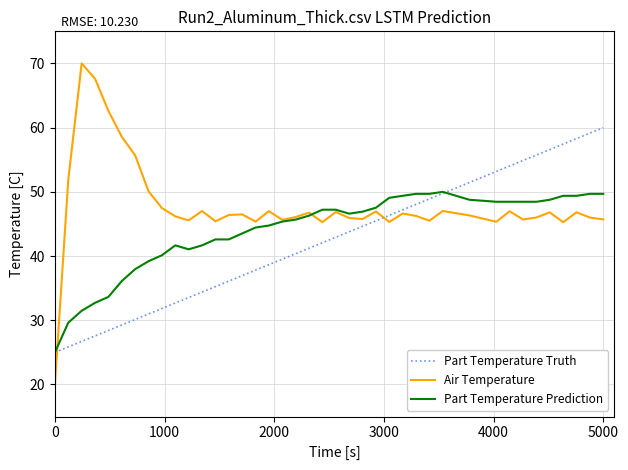

Is this an area chart (filled region under the line)?

No